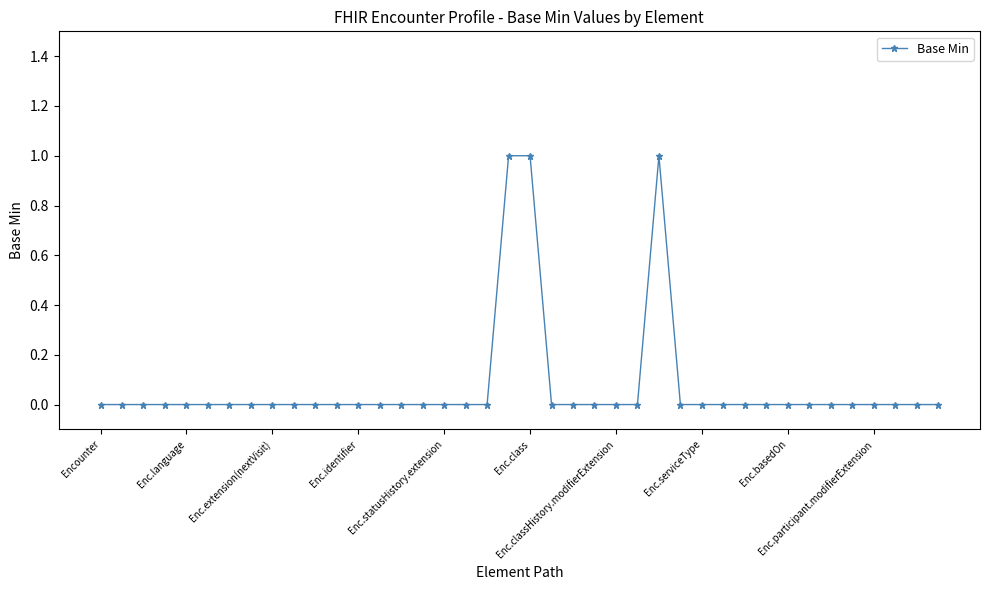

What is the value of the 20th point from the left?

1